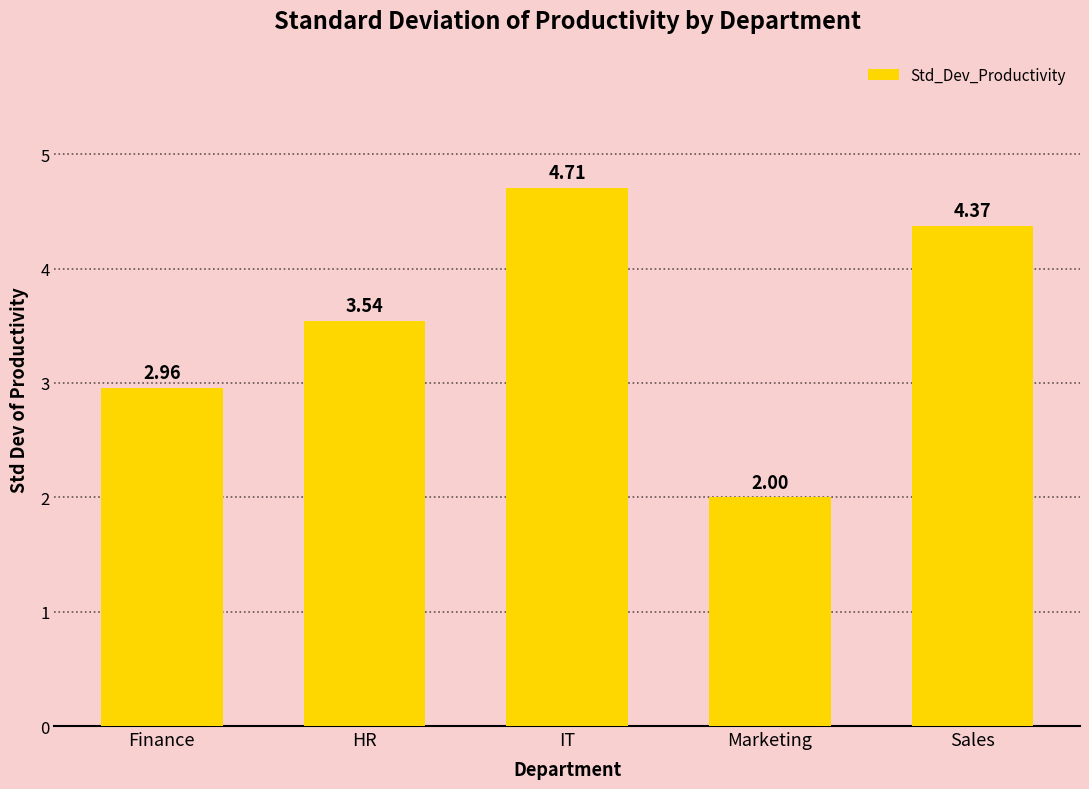

How many values are below 3?

2